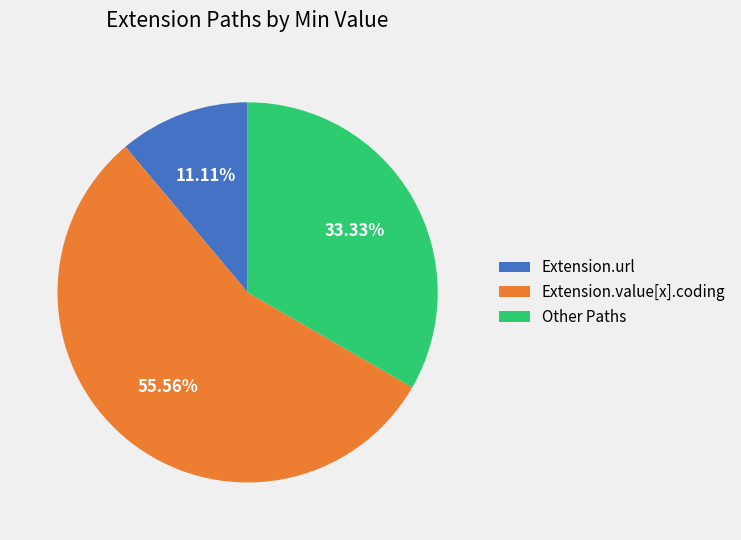

Which slice is the largest?

Extension.value[x].coding